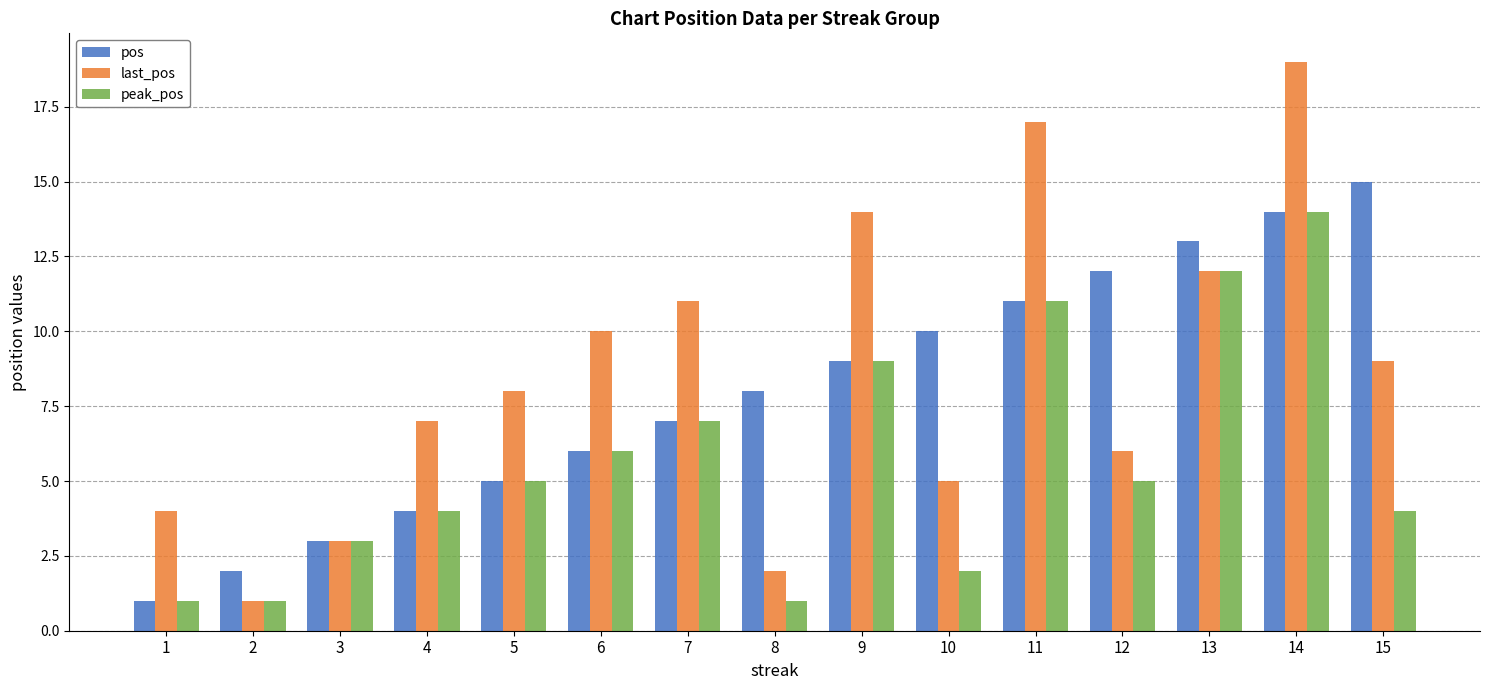

Rank the series by their maximum value, from highest to lowest.

last_pos, pos, peak_pos